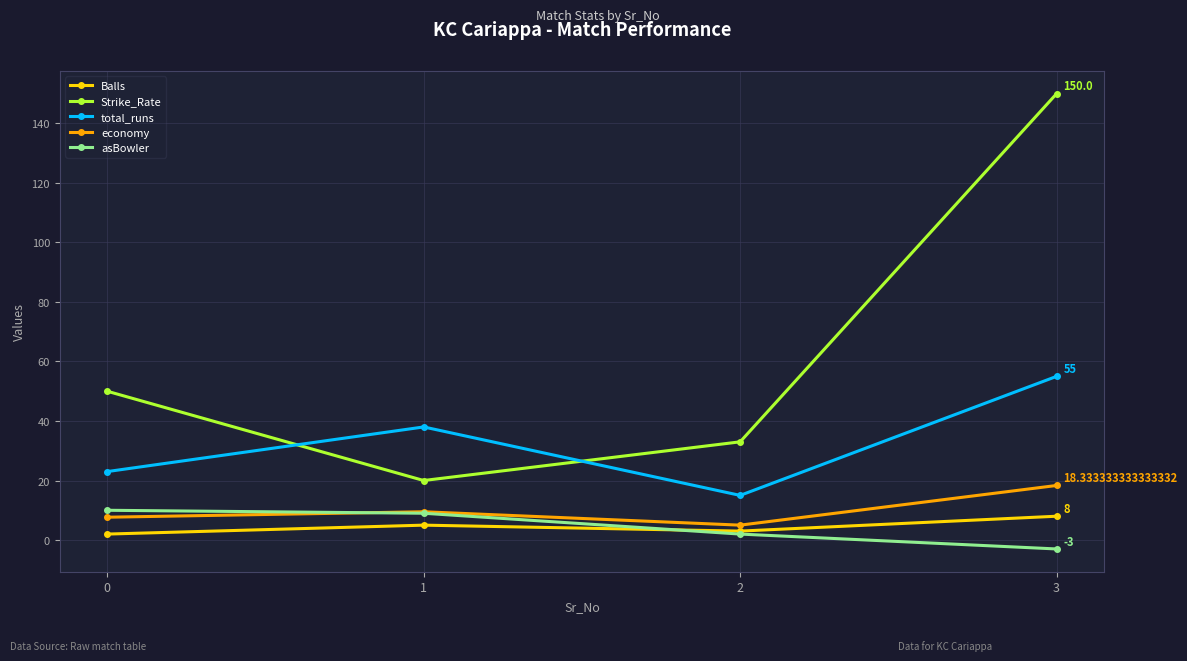

Which series changed the most between 0 and 2?

Strike_Rate